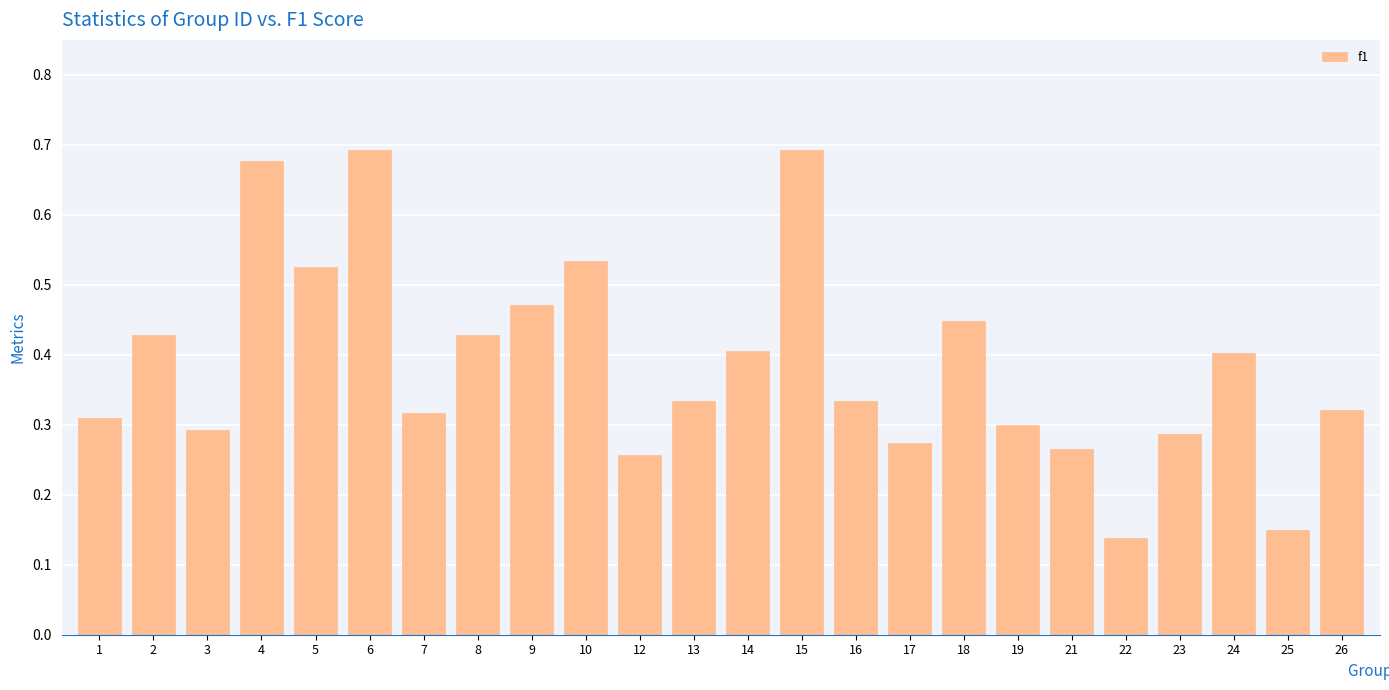

Does the chart contain stacked bars?

No